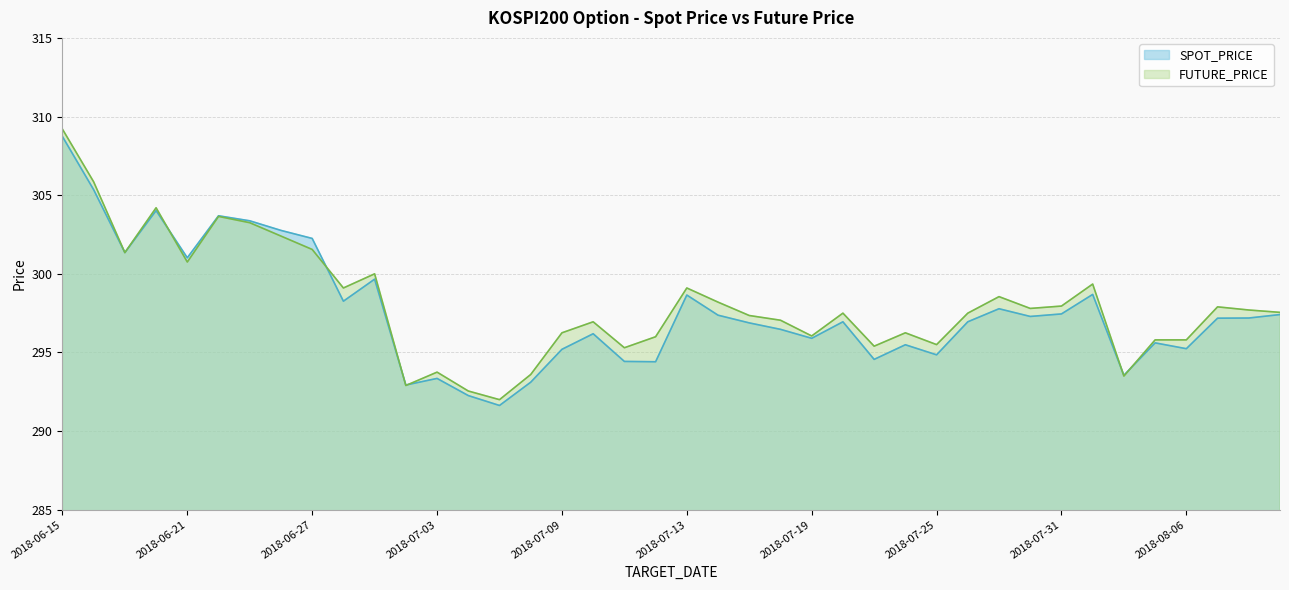

What is the minimum value for SPOT_PRICE?

291.6